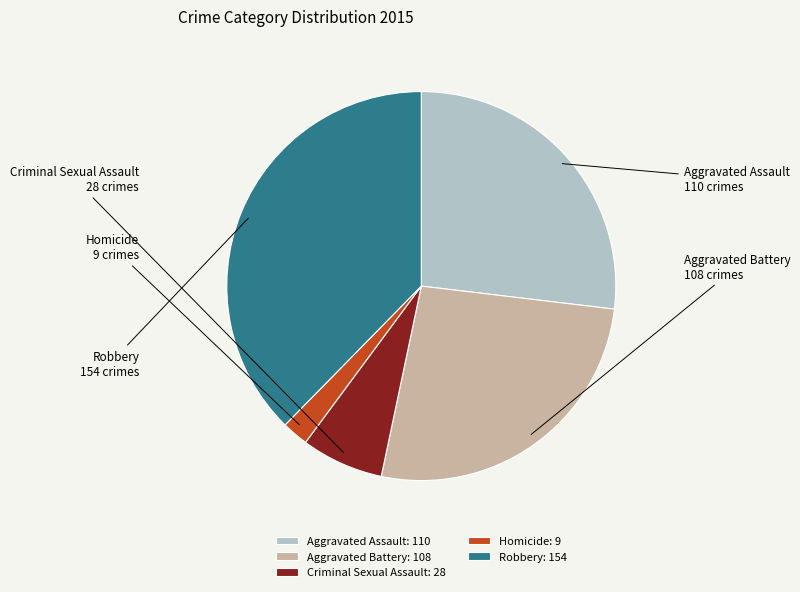

Which category has the smallest portion of the pie?

Homicide